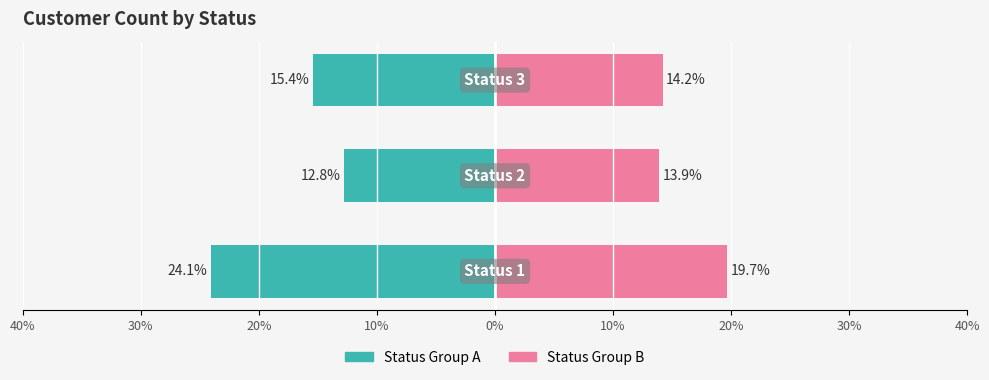

Reading right to left, transcribe all the data shown in this chart.

Status Group A: 20%=-15.4	30%=-12.8	40%=-24.1
Status Group B: 20%=14.2	30%=13.9	40%=19.7